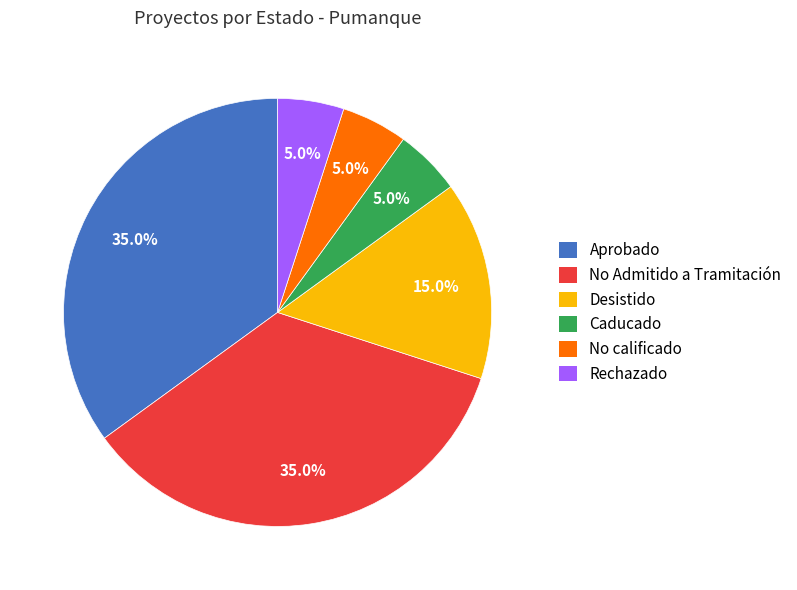

Count the number of slices in the pie.

6